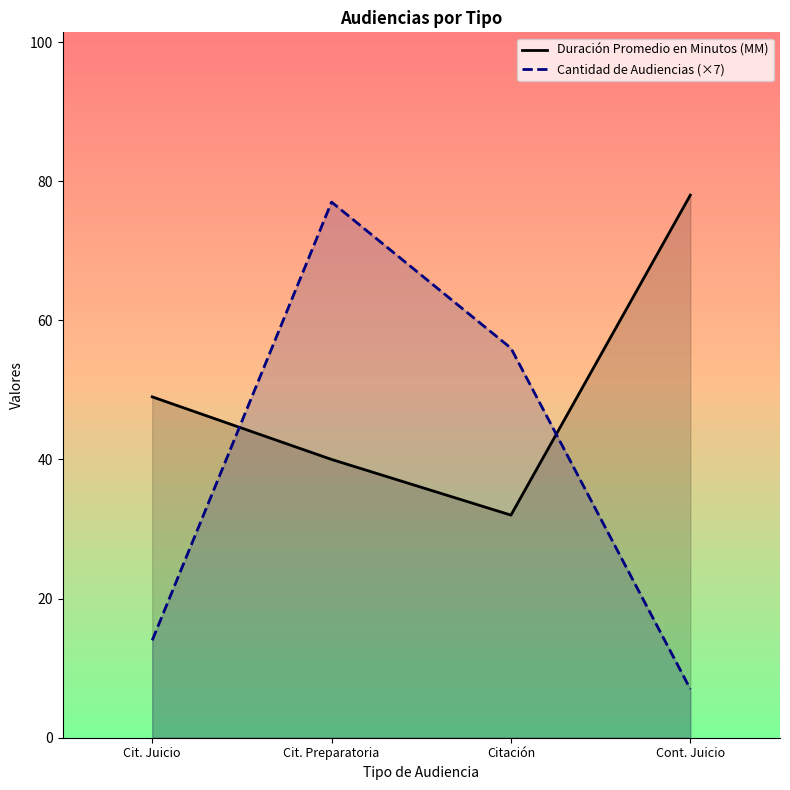

Is the value of Cantidad de Audiencias at Cit. Preparatoria greater than the value of Duración Promedio en Minutos (MM) at Cit. Juicio?

Yes